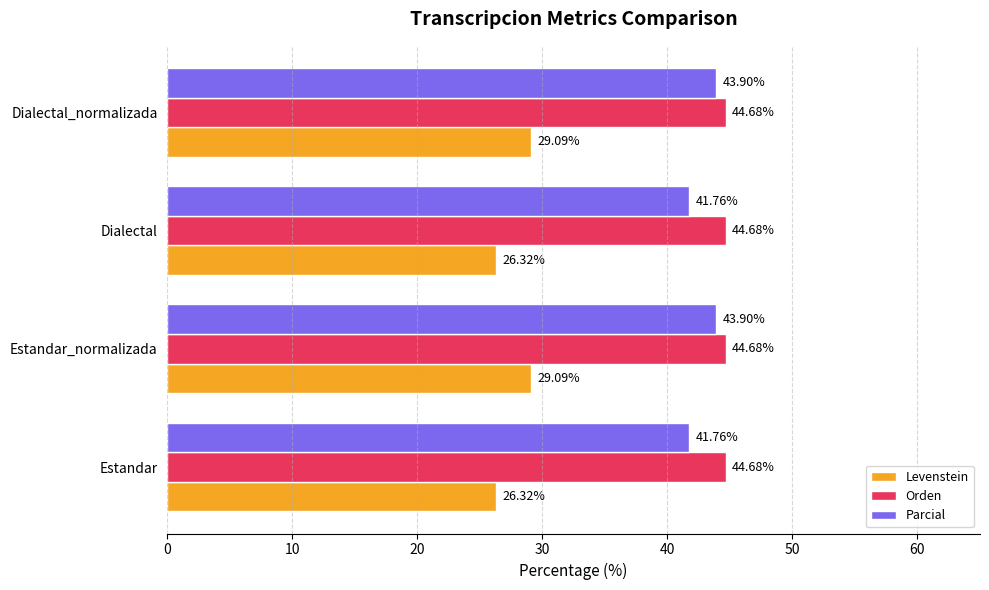

Which series changed the most between Estandar and Estandar_normalizada?

Levenstein